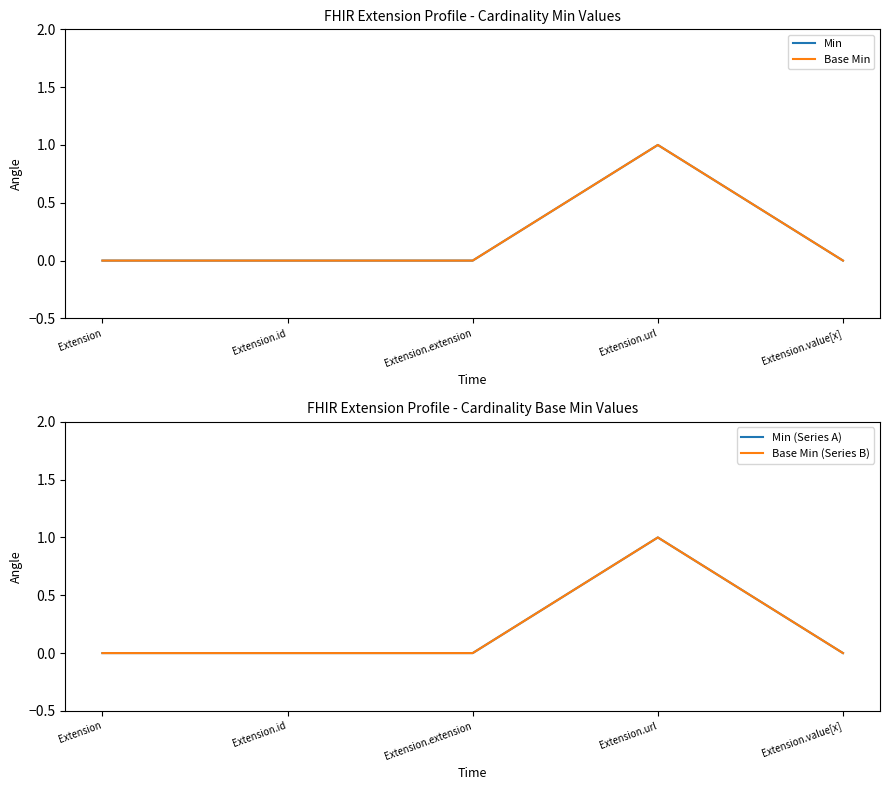

Where is Min (Series A) nearest to the value 0?

Extension